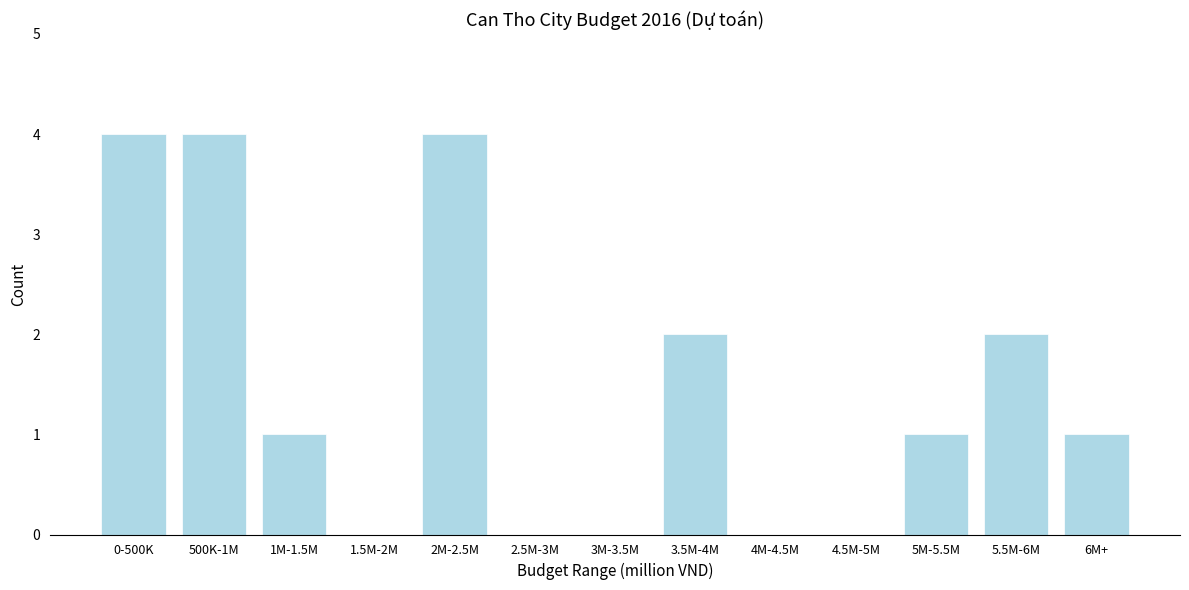

Reading left to right, transcribe all the data shown in this chart.

0-500K=4	500K-1M=4	1M-1.5M=1	1.5M-2M=0	2M-2.5M=4	2.5M-3M=0	3M-3.5M=0	3.5M-4M=2	4M-4.5M=0	4.5M-5M=0	5M-5.5M=1	5.5M-6M=2	6M+=1